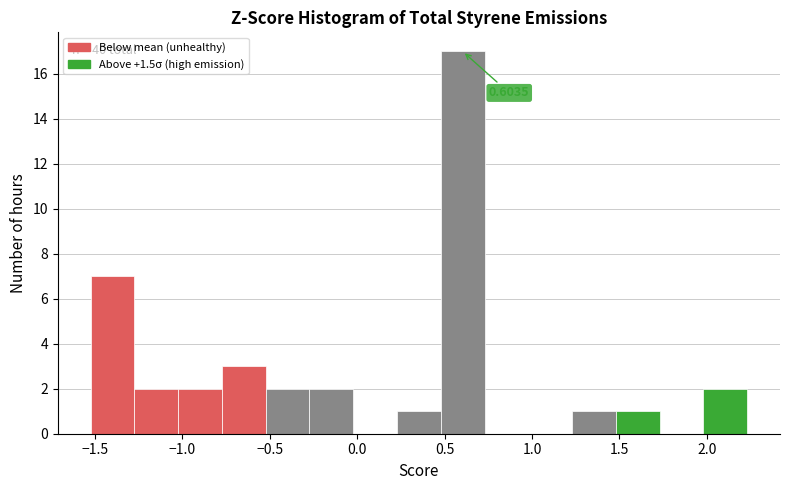

Which range on the x-axis has the tallest bar?

0.50 to 0.75